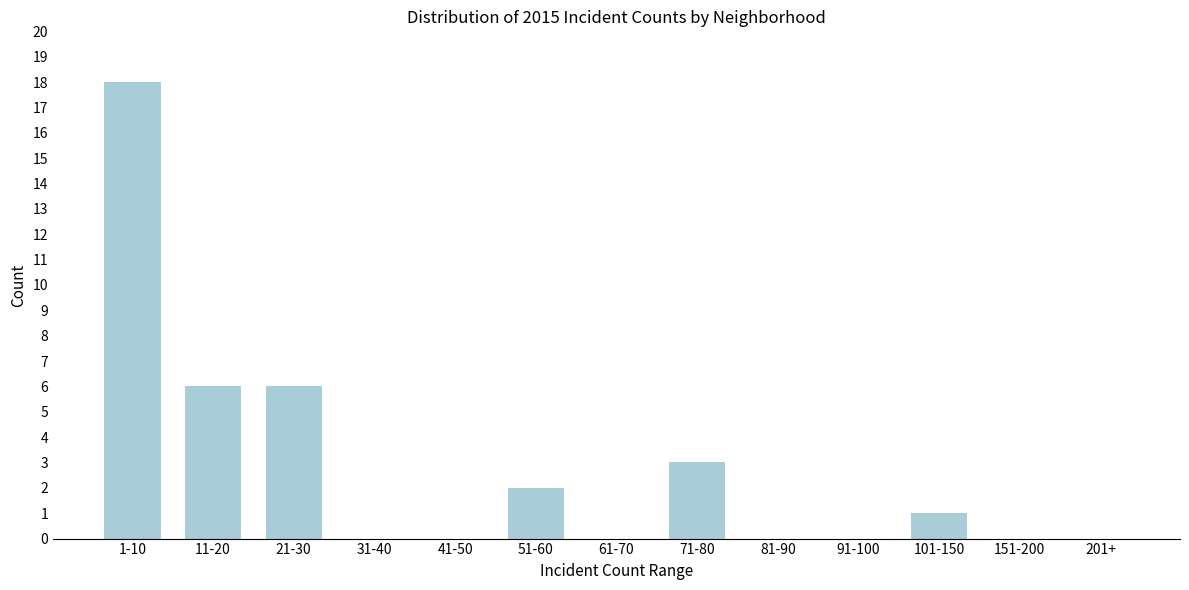

Reading left to right, what are all the values shown in this chart?

1-10=18	11-20=6	21-30=6	31-40=0	41-50=0	51-60=2	61-70=0	71-80=3	81-90=0	91-100=0	101-150=1	151-200=0	201+=0